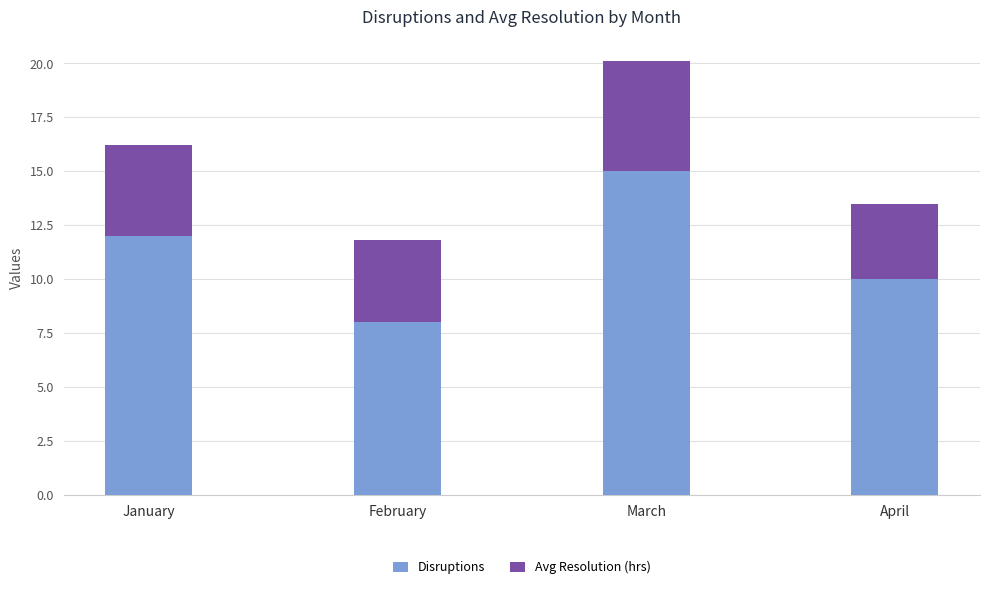

How many bars are there in total?

4